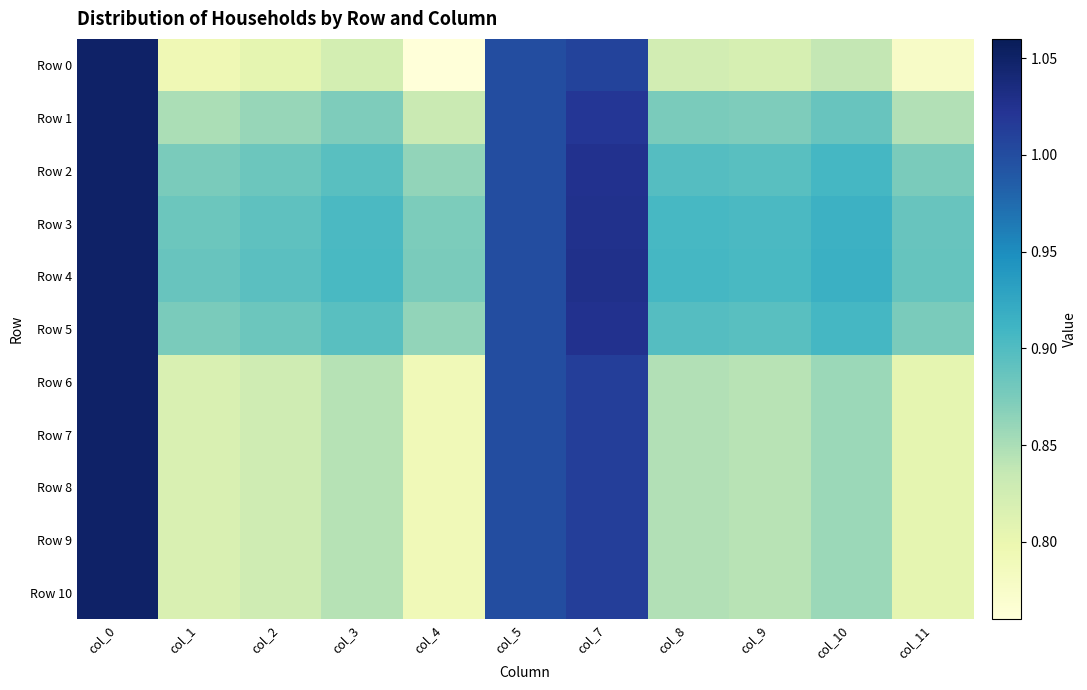

Reading right to left, transcribe all the data shown in this chart.

Row 0: col_11=0.8	col_10=0.8	col_9=0.8	col_8=0.8	col_7=1.0	col_5=1.0	col_4=0.8	col_3=0.8	col_2=0.8	col_1=0.8	col_0=1.1
Row 1: col_11=0.8	col_10=0.9	col_9=0.9	col_8=0.9	col_7=1.0	col_5=1.0	col_4=0.8	col_3=0.9	col_2=0.9	col_1=0.9	col_0=1.1
Row 2: col_11=0.9	col_10=0.9	col_9=0.9	col_8=0.9	col_7=1.0	col_5=1.0	col_4=0.9	col_3=0.9	col_2=0.9	col_1=0.9	col_0=1.1
Row 3: col_11=0.9	col_10=0.9	col_9=0.9	col_8=0.9	col_7=1.0	col_5=1.0	col_4=0.9	col_3=0.9	col_2=0.9	col_1=0.9	col_0=1.1
Row 4: col_11=0.9	col_10=0.9	col_9=0.9	col_8=0.9	col_7=1.0	col_5=1.0	col_4=0.9	col_3=0.9	col_2=0.9	col_1=0.9	col_0=1.1
Row 5: col_11=0.9	col_10=0.9	col_9=0.9	col_8=0.9	col_7=1.0	col_5=1.0	col_4=0.9	col_3=0.9	col_2=0.9	col_1=0.9	col_0=1.1
Row 6: col_11=0.8	col_10=0.9	col_9=0.8	col_8=0.8	col_7=1.0	col_5=1.0	col_4=0.8	col_3=0.8	col_2=0.8	col_1=0.8	col_0=1.1
Row 7: col_11=0.8	col_10=0.9	col_9=0.8	col_8=0.8	col_7=1.0	col_5=1.0	col_4=0.8	col_3=0.8	col_2=0.8	col_1=0.8	col_0=1.1
Row 8: col_11=0.8	col_10=0.9	col_9=0.8	col_8=0.8	col_7=1.0	col_5=1.0	col_4=0.8	col_3=0.8	col_2=0.8	col_1=0.8	col_0=1.1
Row 9: col_11=0.8	col_10=0.9	col_9=0.8	col_8=0.8	col_7=1.0	col_5=1.0	col_4=0.8	col_3=0.8	col_2=0.8	col_1=0.8	col_0=1.1
Row 10: col_11=0.8	col_10=0.9	col_9=0.8	col_8=0.8	col_7=1.0	col_5=1.0	col_4=0.8	col_3=0.8	col_2=0.8	col_1=0.8	col_0=1.1